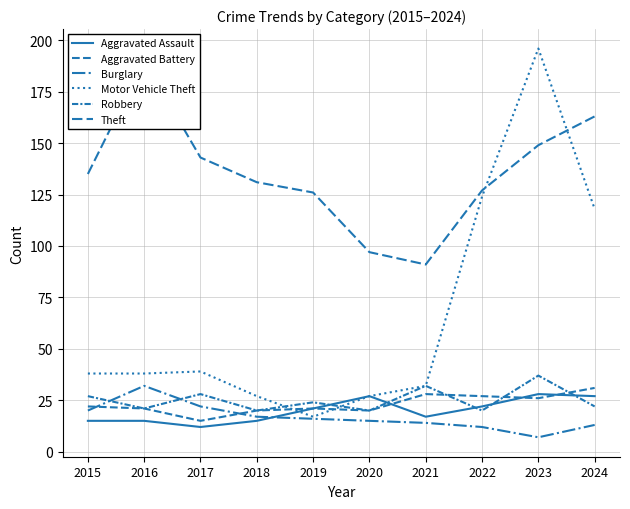

What is the approximate value of Robbery at 2015, to the nearest 10?

30